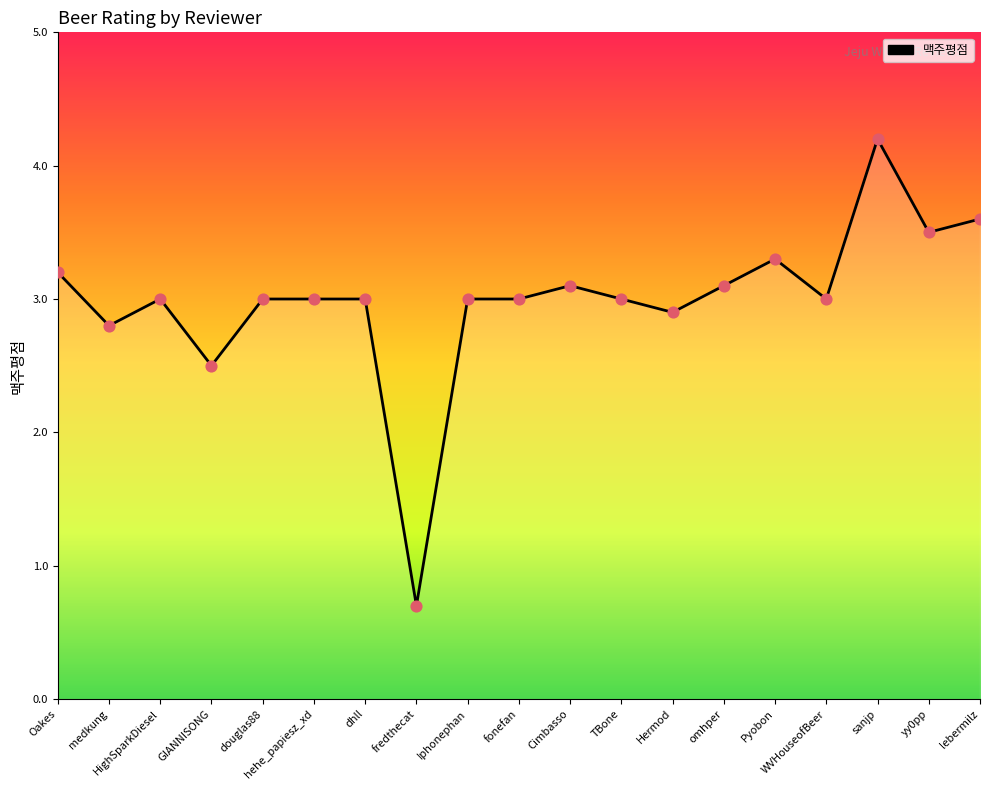

Approximately how many times larger is the value at HighSparkDiesel compared to Hermod?

1.0